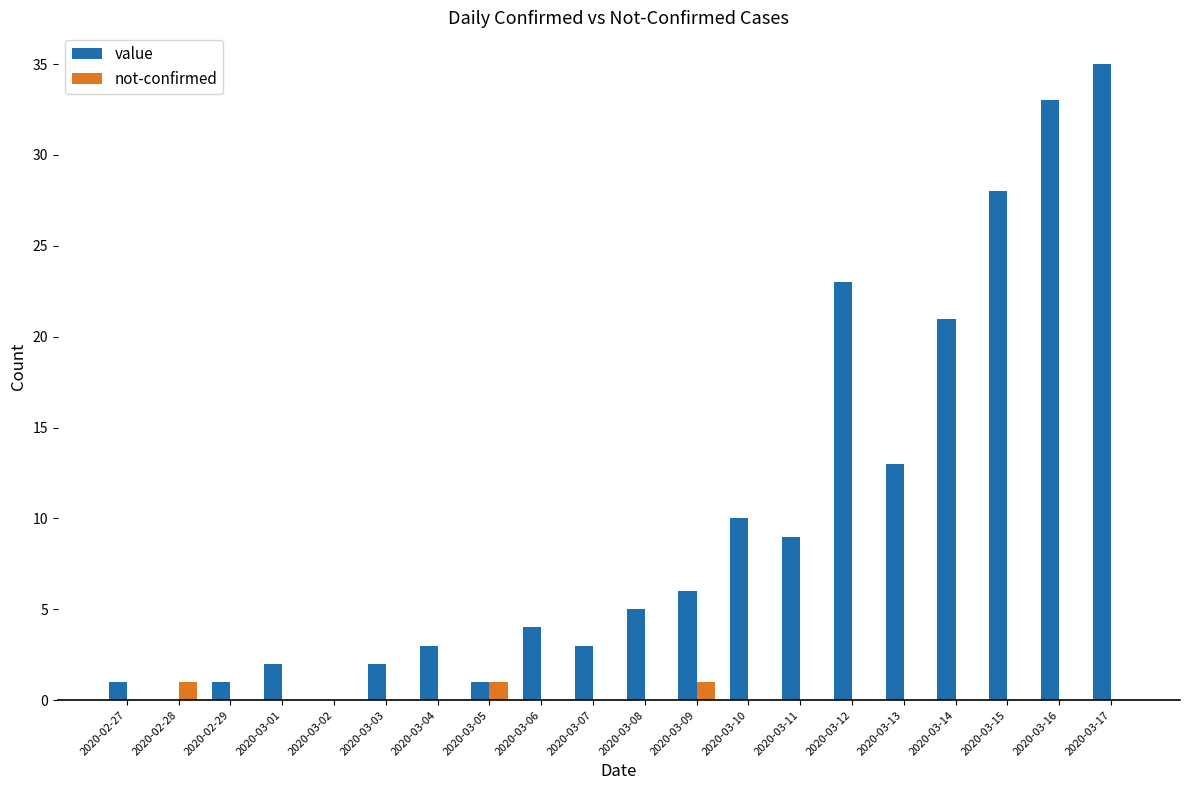

The value series shows 3 at 2020-03-07. True or false?

True